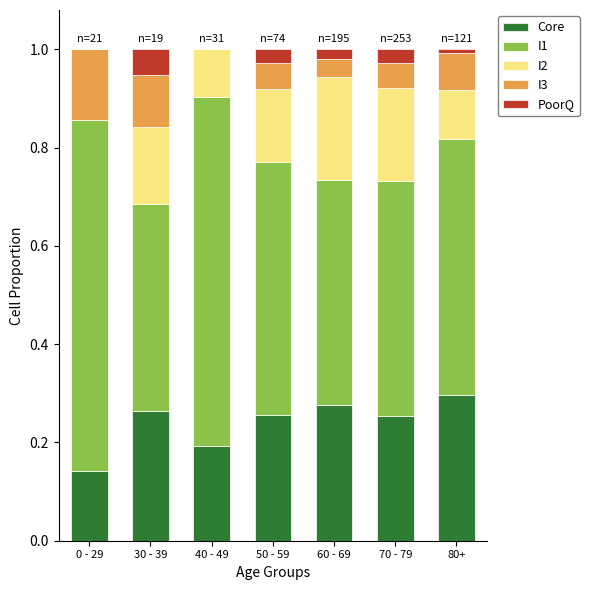

What is the total value across all series at 50 - 59?

1.0